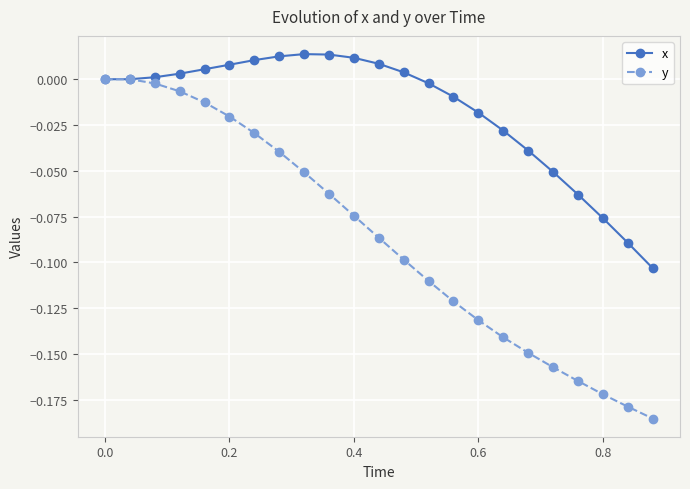

Which series has the largest range (max minus min)?

y